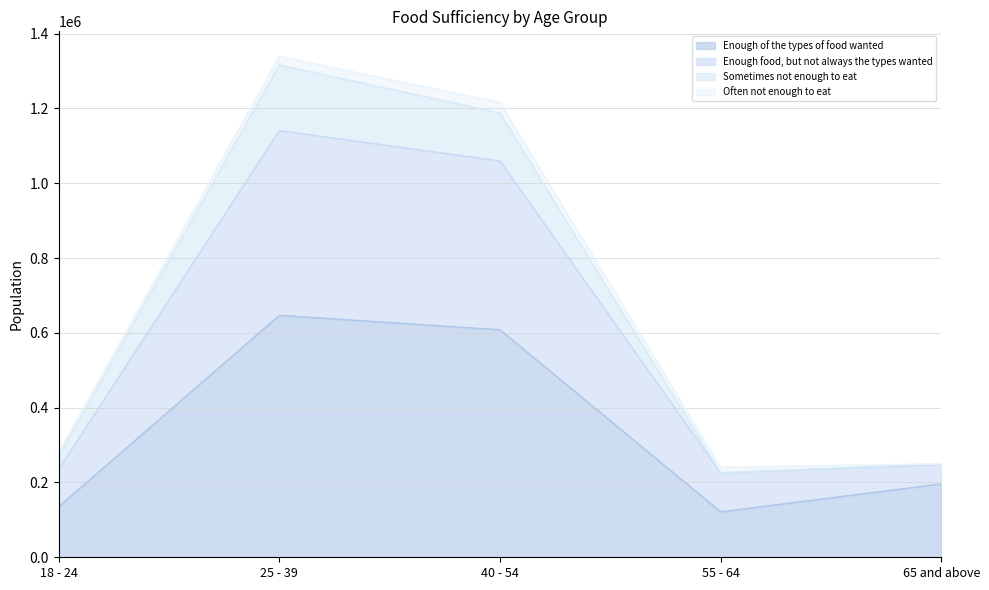

True or false: Enough of the types of food wanted has more than 1 points higher than both neighbors.

False